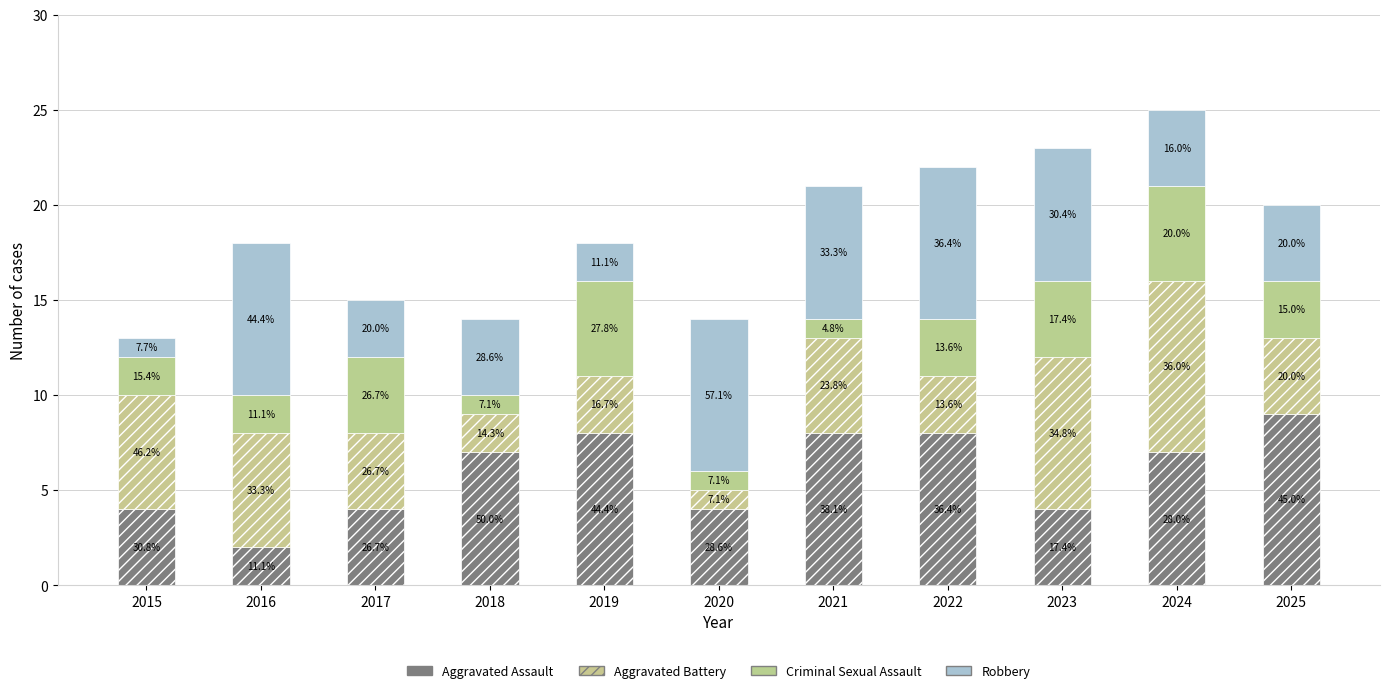

Where does the Robbery series first go above 4?

2016